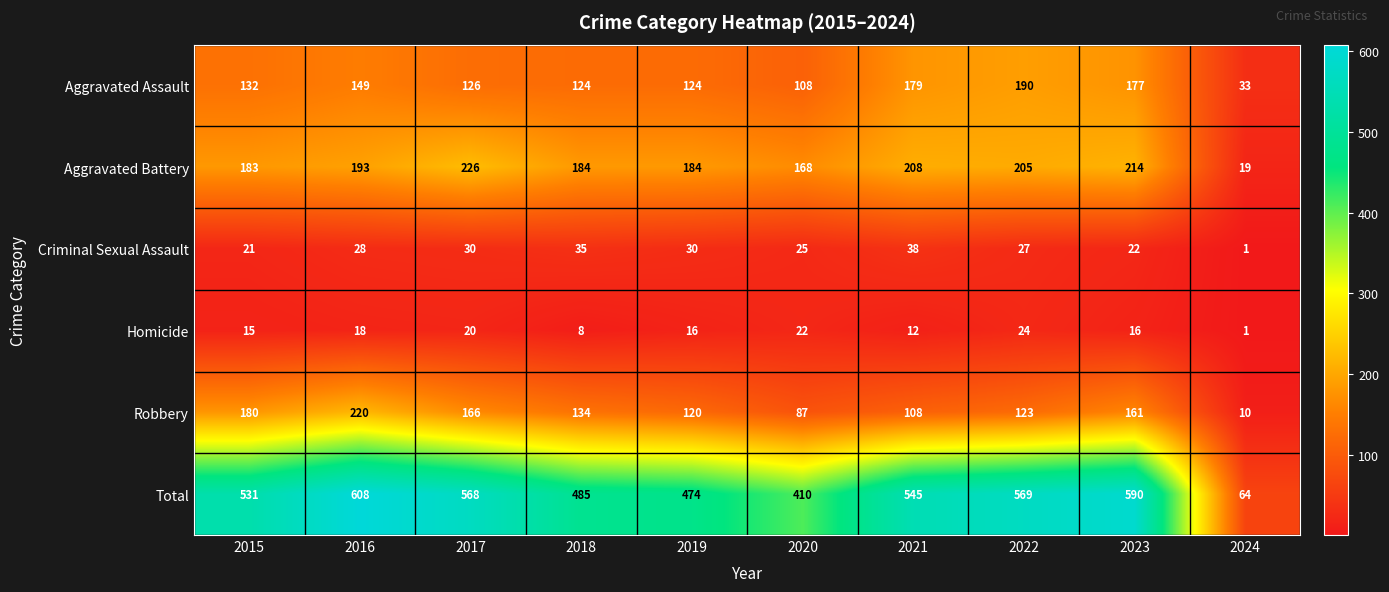

What is the total value across all series at 2019?

948